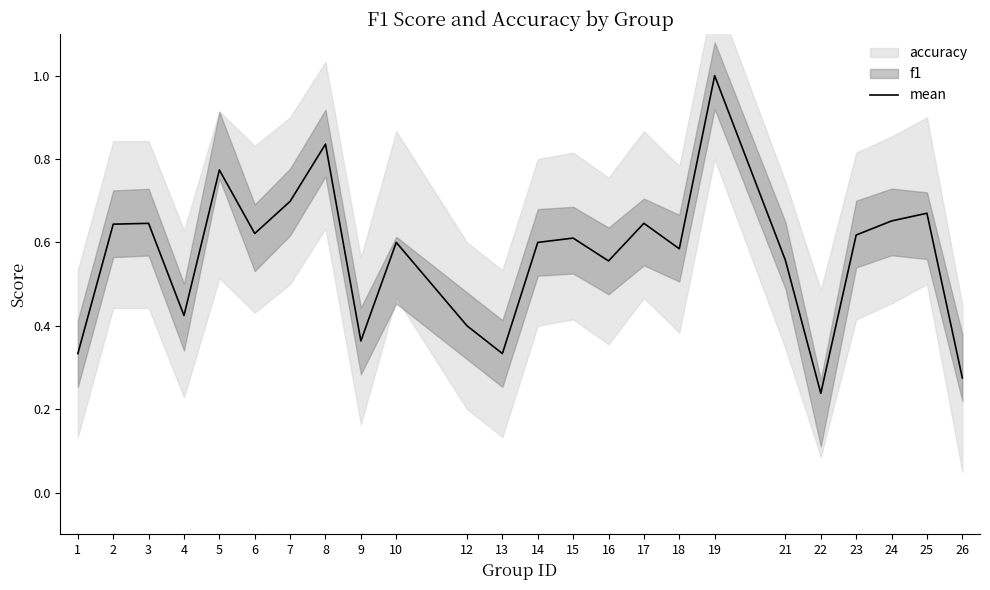

What is the minimum value shown in the chart?

0.2